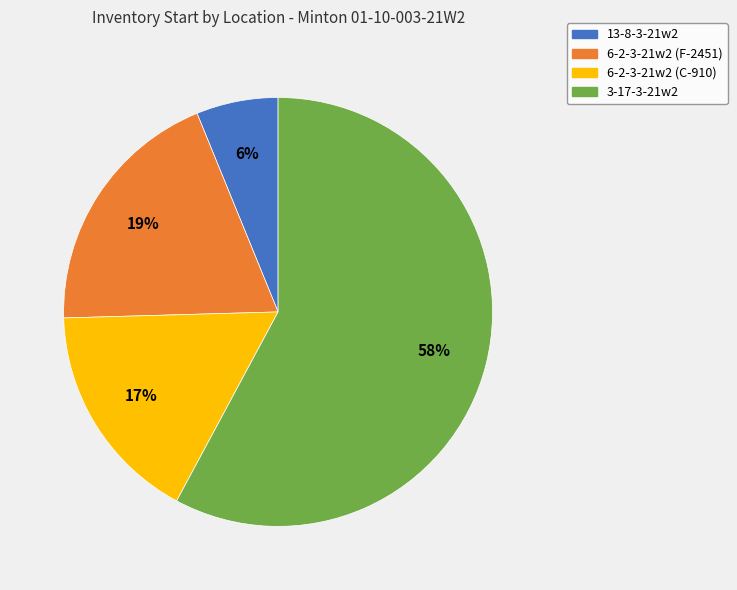

Rank the categories by value from highest to lowest.

3-17-3-21w2, 6-2-3-21w2 (F-2451), 6-2-3-21w2 (C-910), 13-8-3-21w2